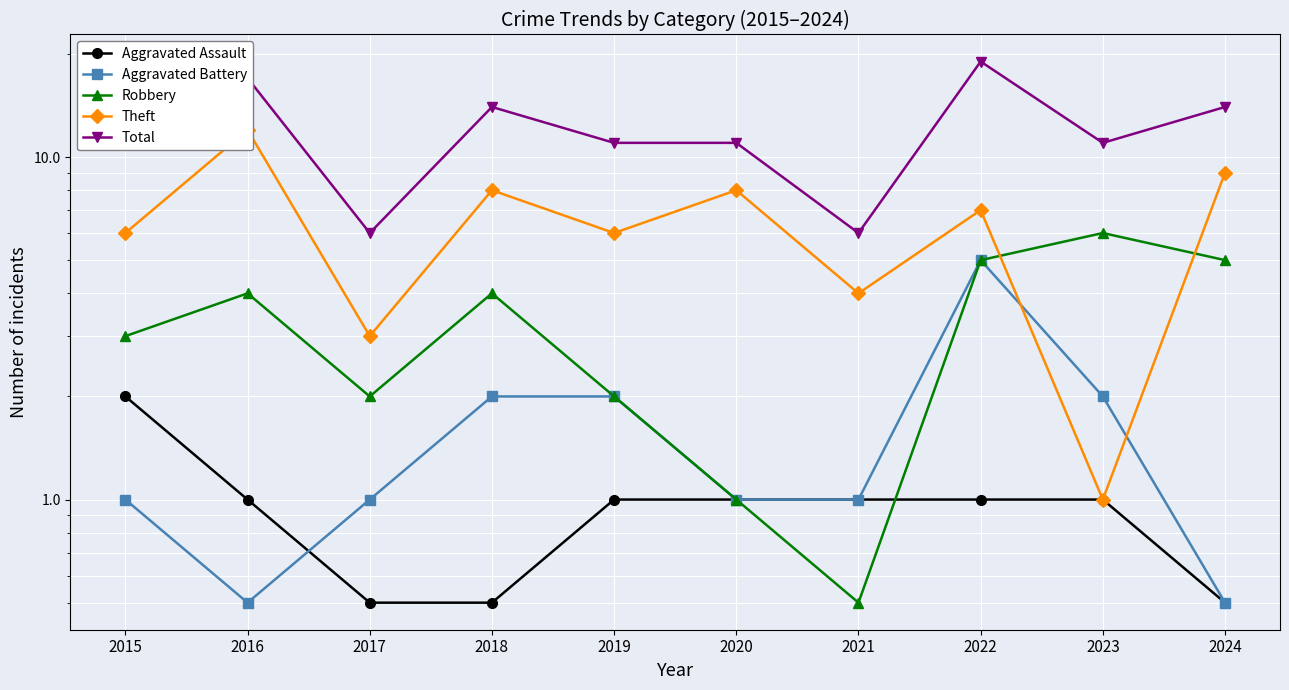

True or false: Aggravated Assault and Theft cross at least once.

False